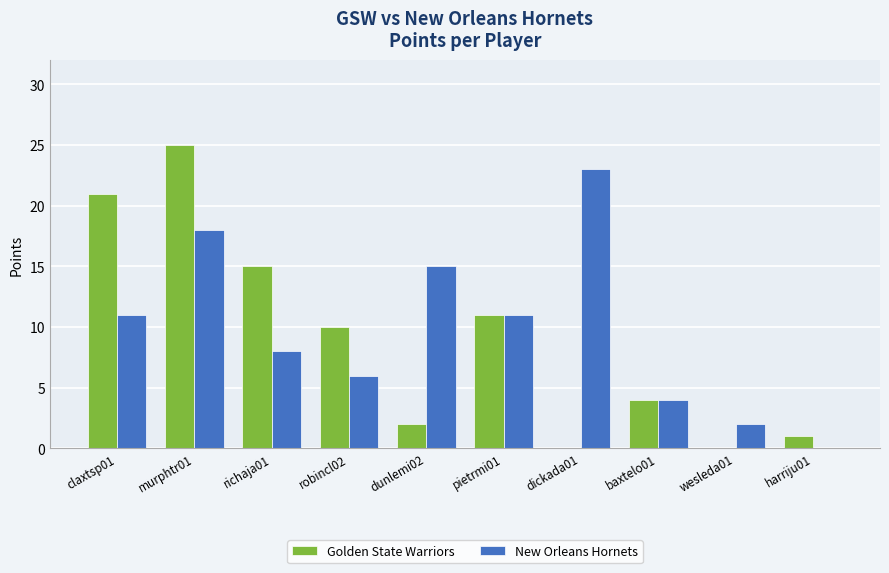

Does the chart contain stacked bars?

No